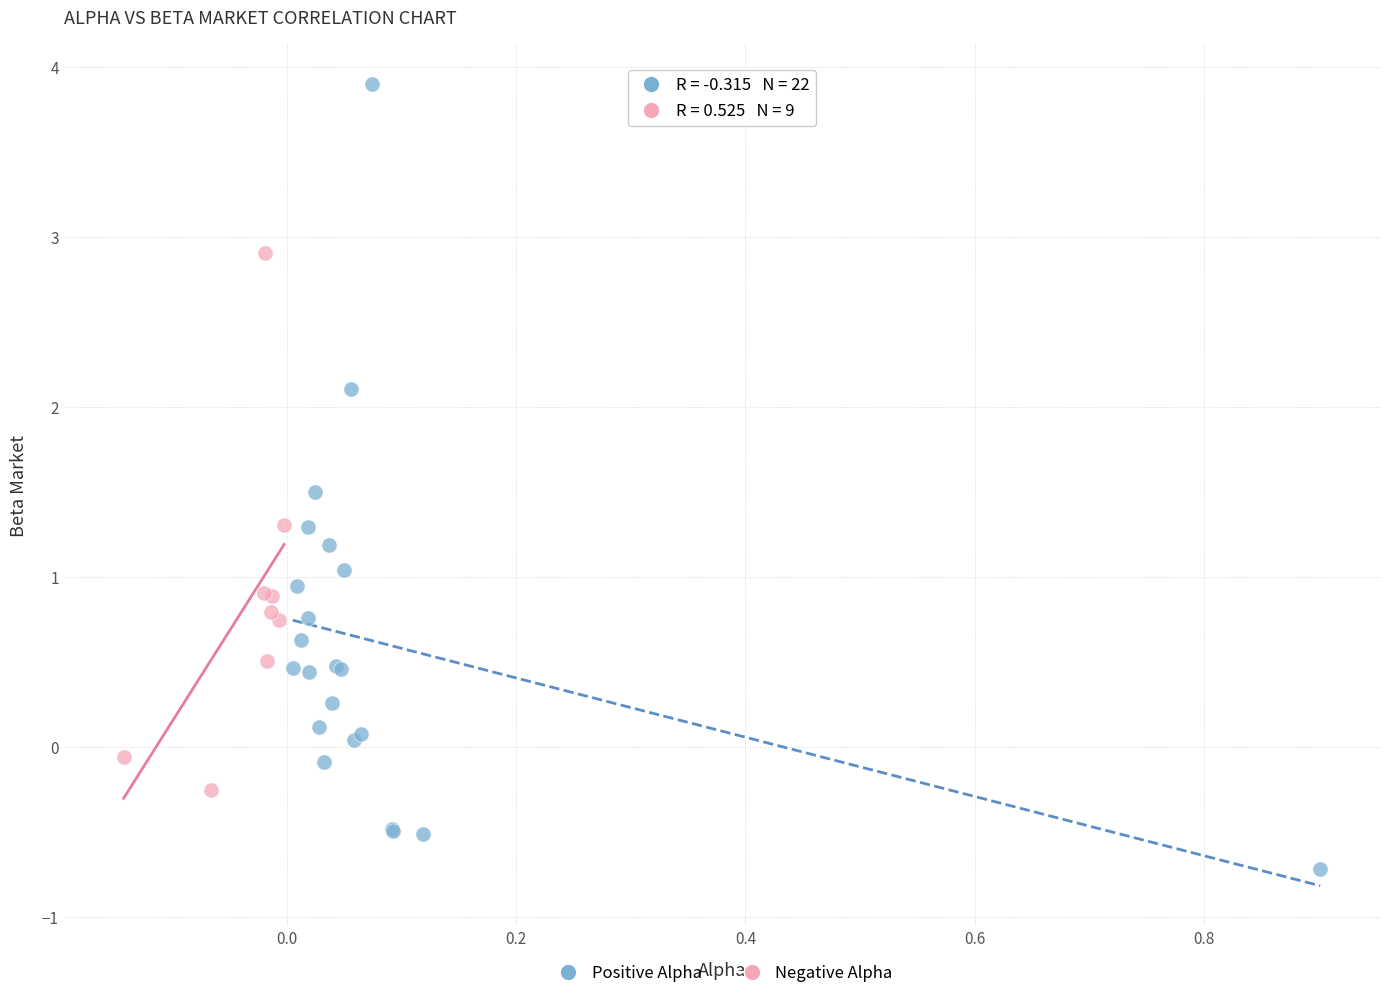

Which series has the largest Y range (max minus min)?

Positive Alpha